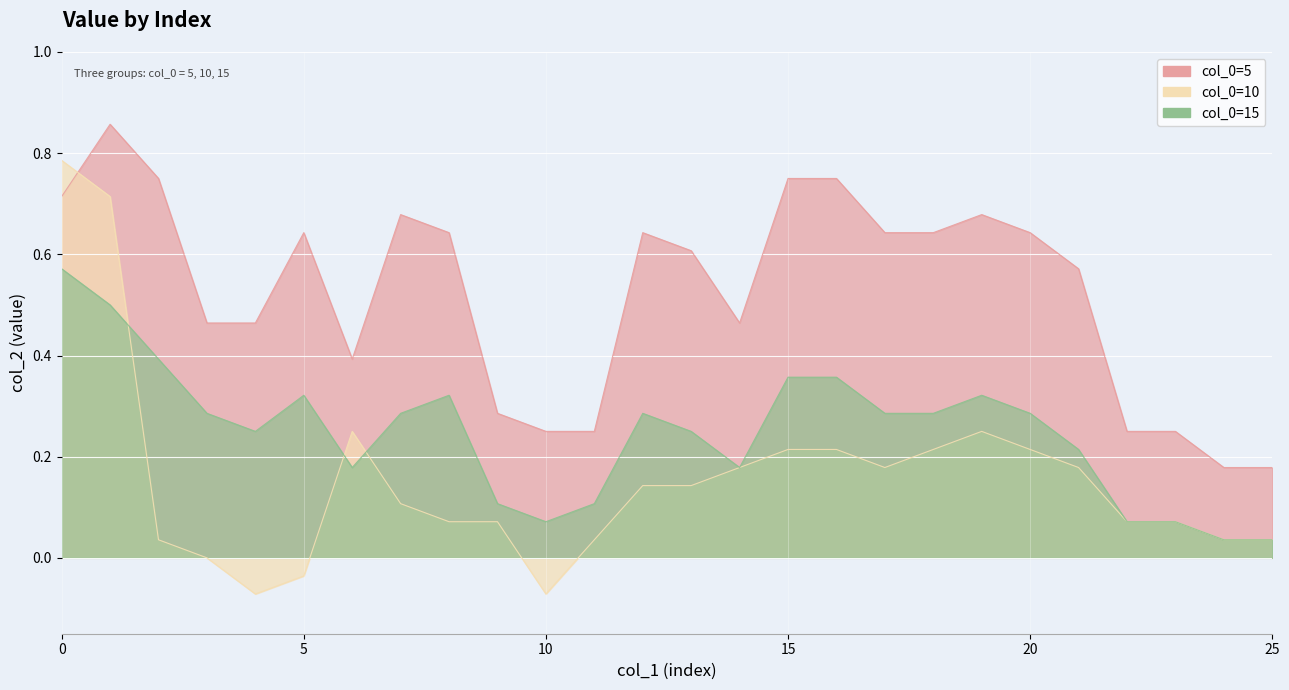

The col_0=10 series shows 0.2 at 14. True or false?

True